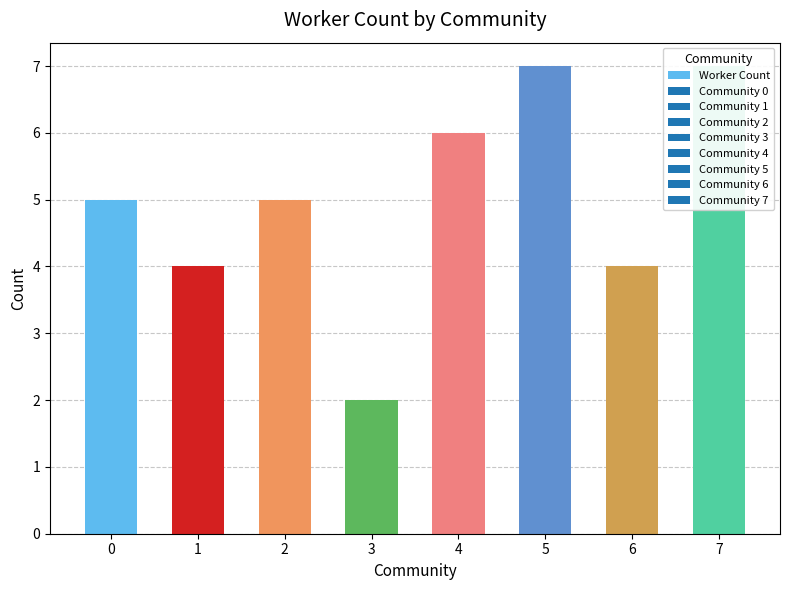

What is the difference between the values at 1 and 3?

2